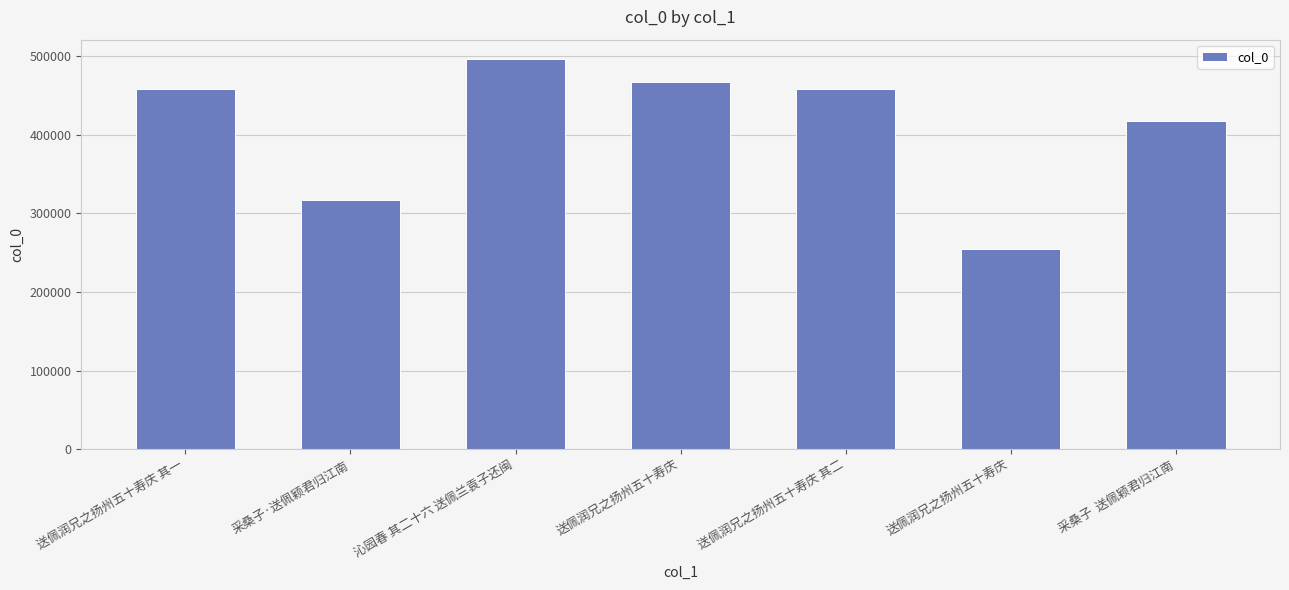

What is the difference between the values at 采桑子·送佩颖君归江南 and 送佩润兄之扬州五十寿庆?

63349